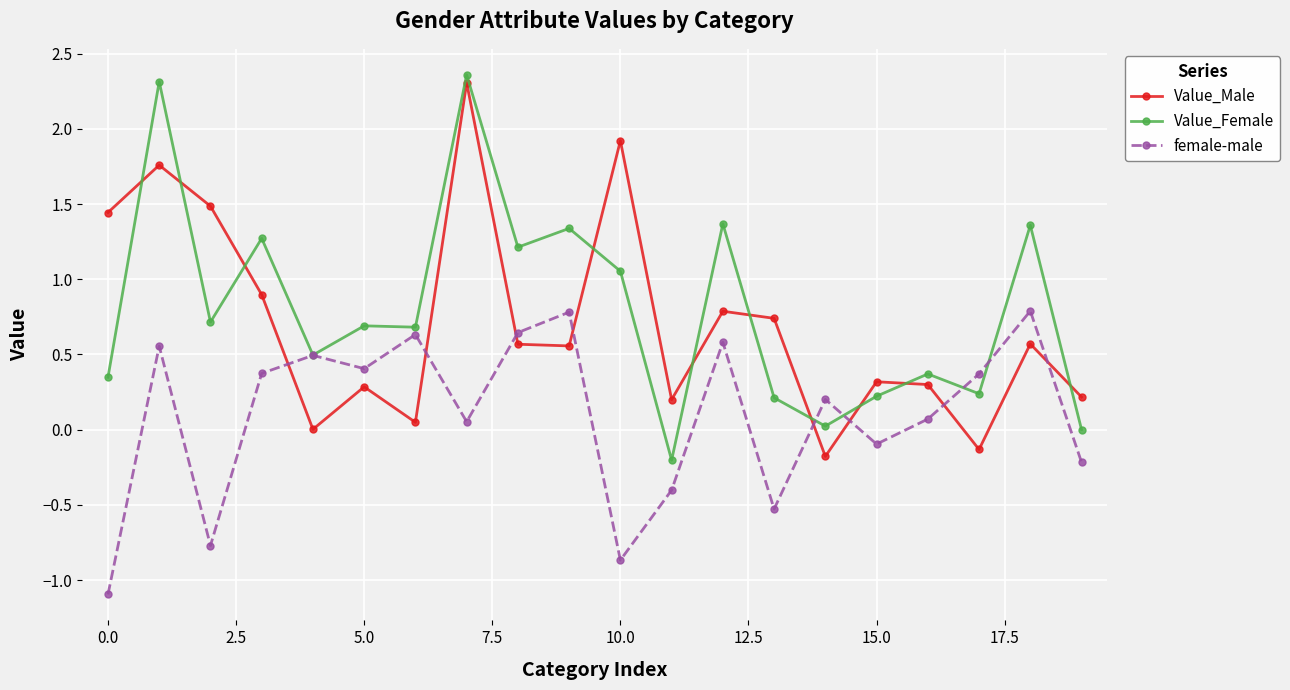

What is the minimum value for female-male?

-1.1